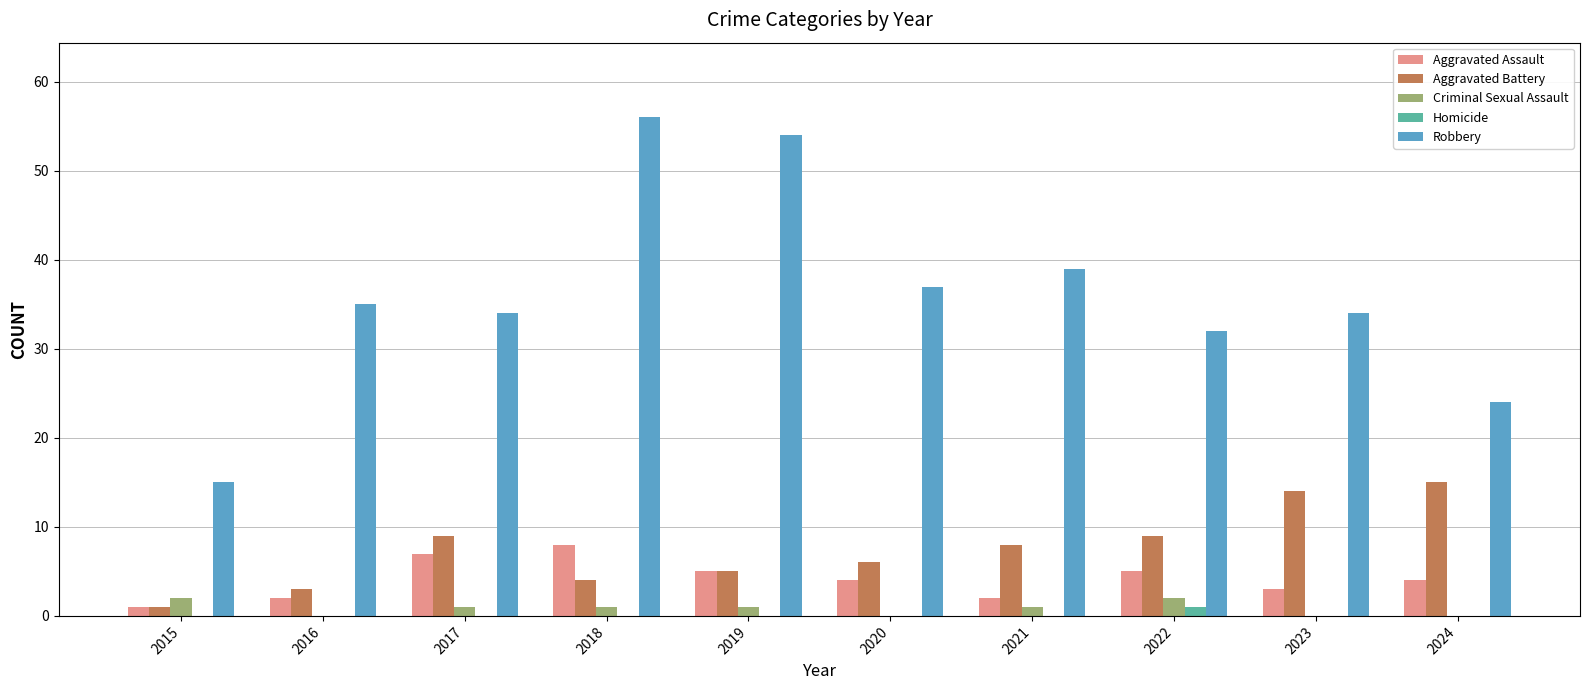

Which series has the largest total across all categories?

Robbery